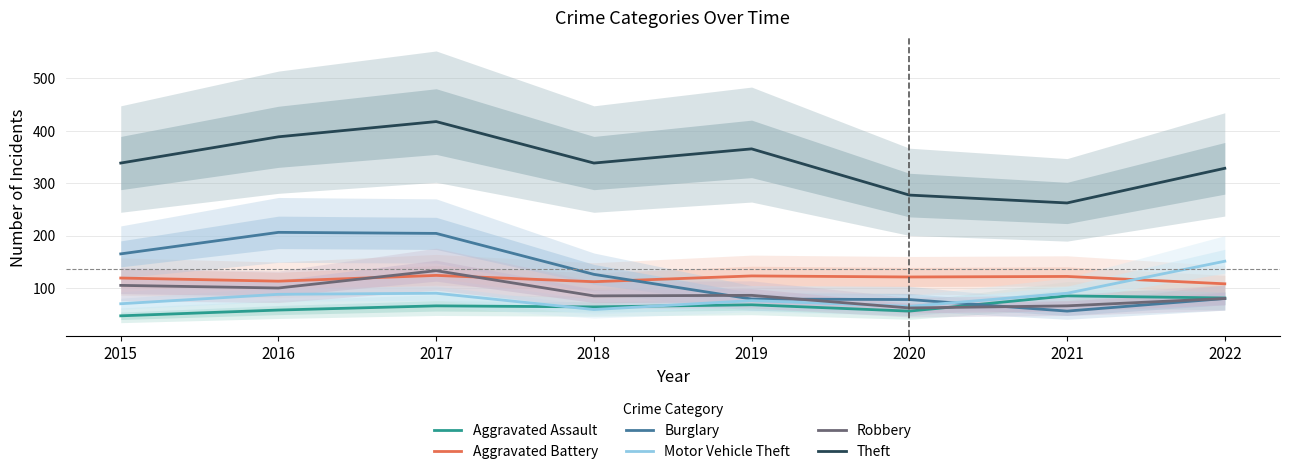

Reading left to right, transcribe all the data shown in this chart.

Aggravated Assault: 47	58	66	64	68	56	85	81
Aggravated Battery: 119	113	124	112	123	121	122	108
Burglary: 165	206	204	126	79	78	56	80
Motor Vehicle Theft: 70	88	90	59	76	65	90	151
Robbery: 105	100	133	85	86	62	66	80
Theft: 338	388	417	338	365	277	262	328